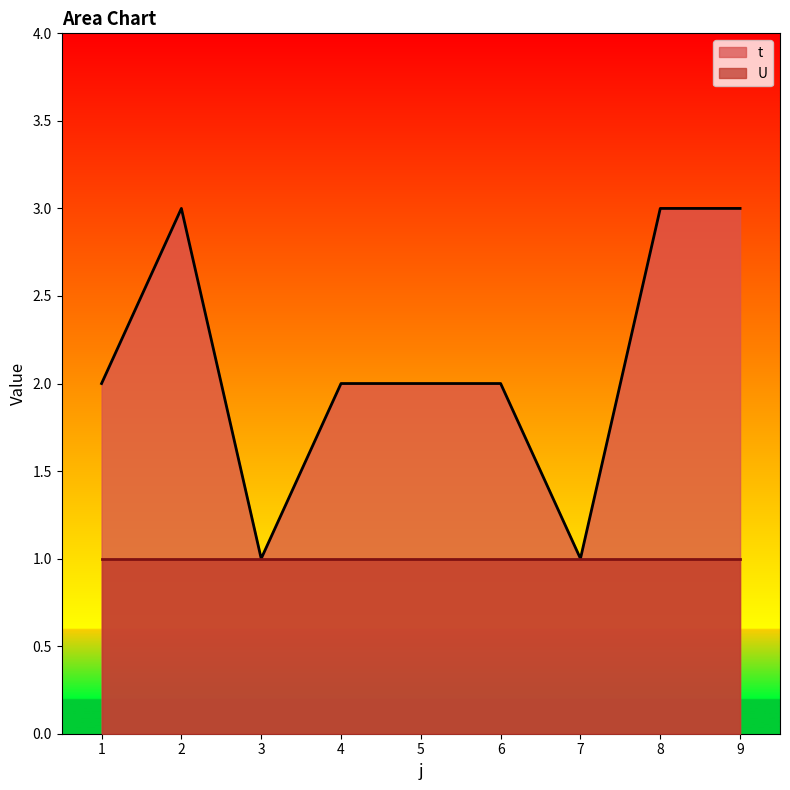

True or false: the data shows 5 at 2.

False